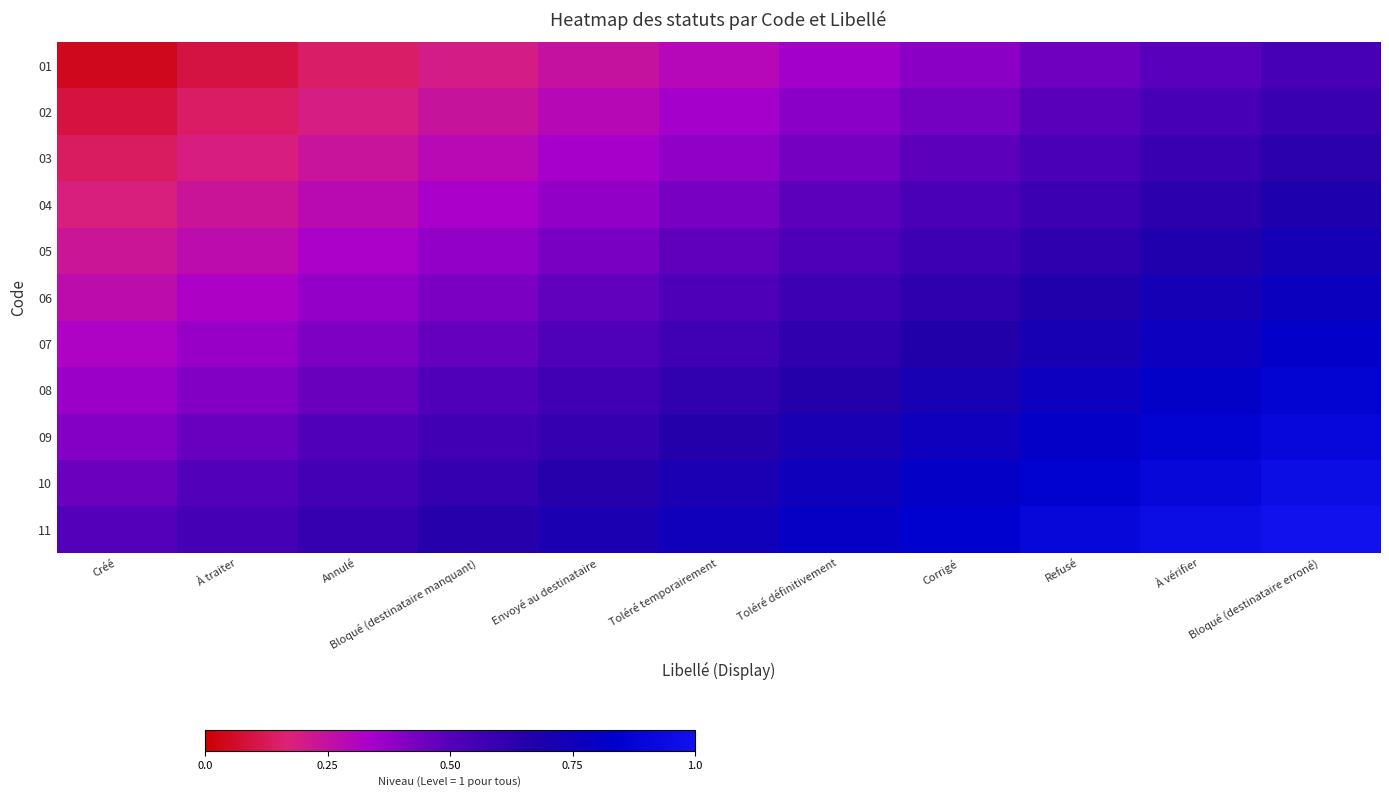

Rank the series at Toléré temporairement from lowest to highest value.

01, 02, 03, 04, 05, 06, 07, 08, 09, 10, 11